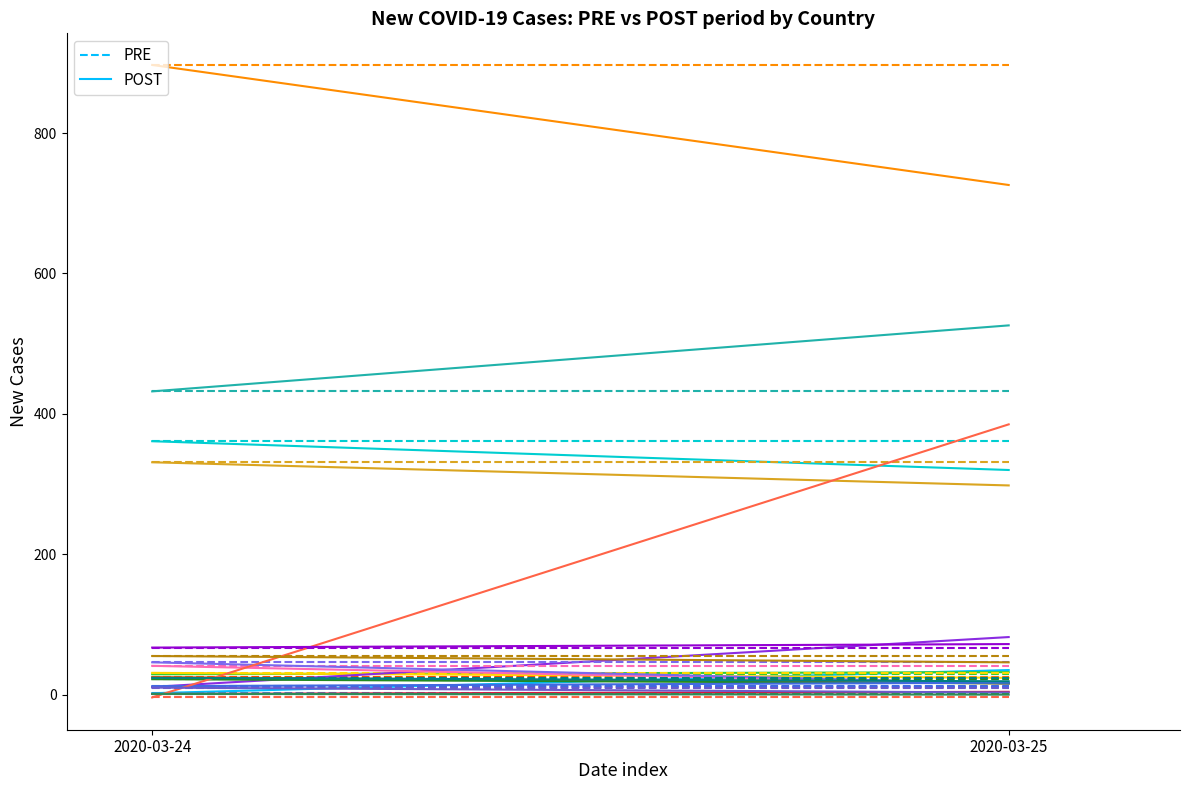

Which has a higher value, 2020-03-25 or 2020-03-24?

2020-03-25